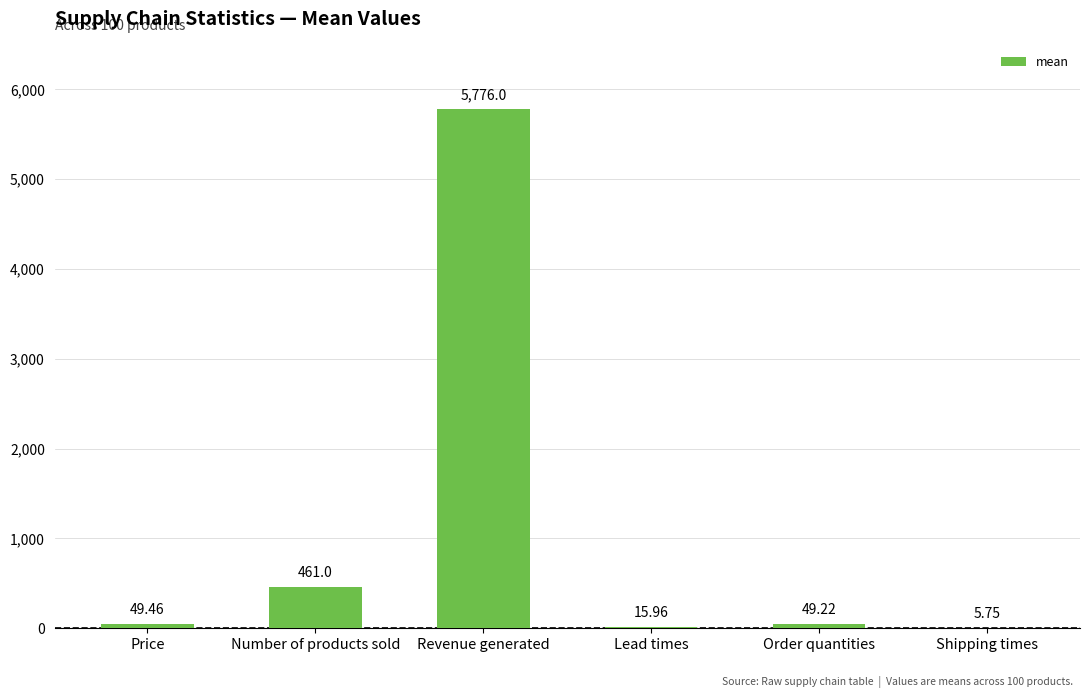

Where does the data first go above 49?

Price